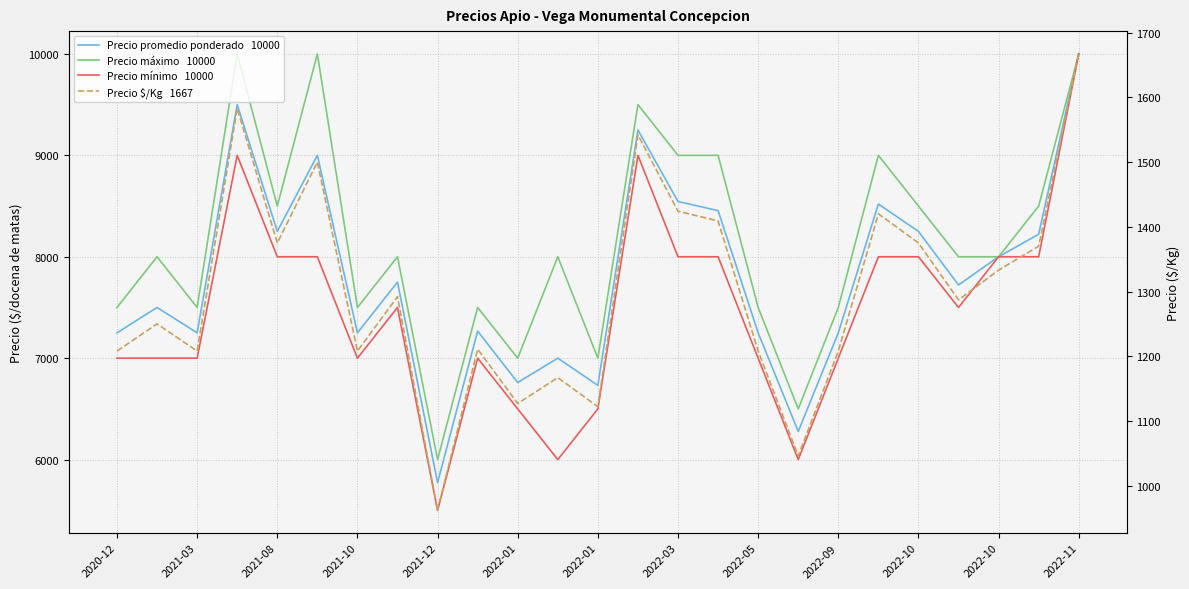

Does the chart have visible grid lines?

Yes